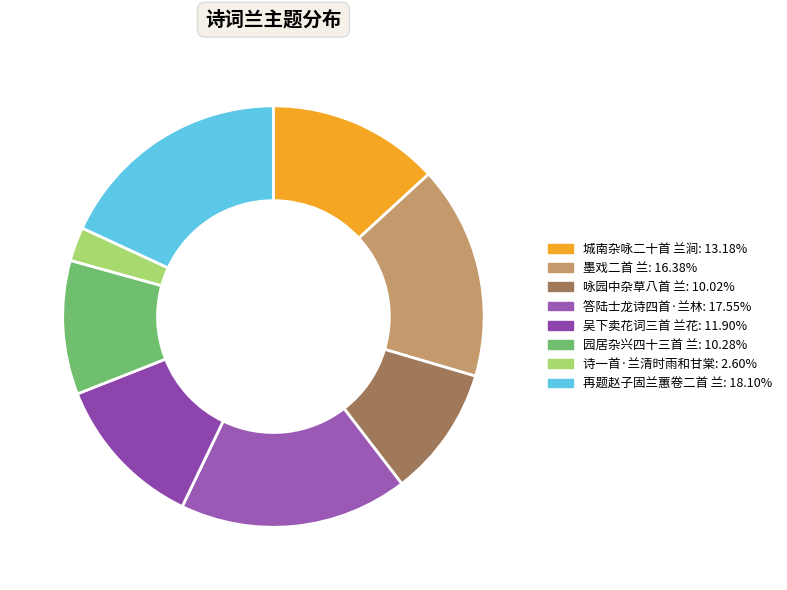

To the nearest percent, what percentage of the pie is 吴下卖花词三首 兰花?

12%